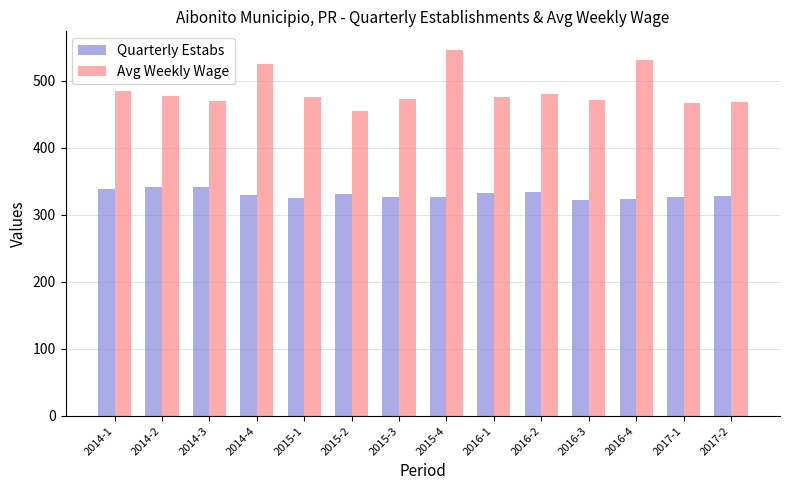

At which label does Avg Weekly Wage reach its minimum?

2015-2